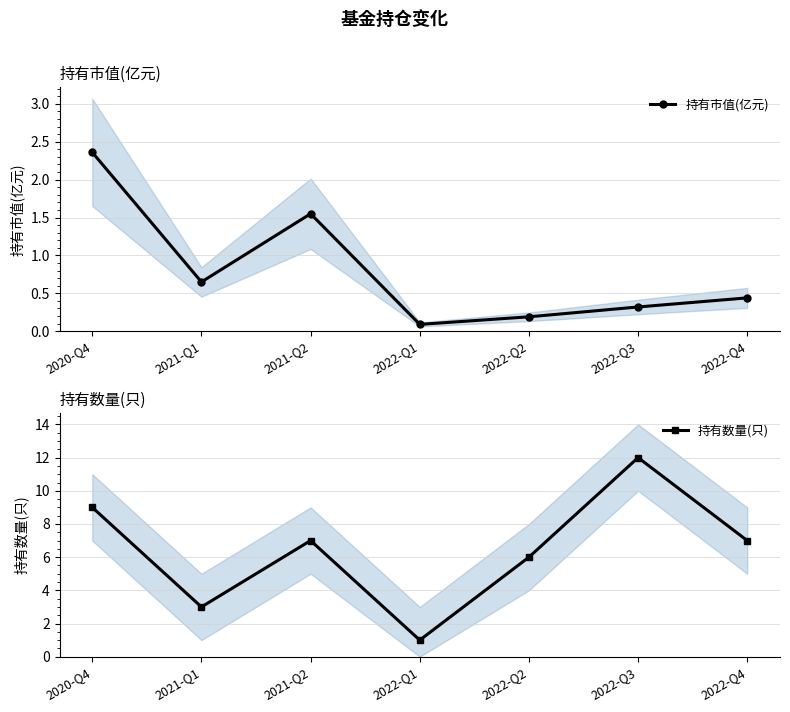

True or false: 持有数量(只) has a value of 6.0 at 2022-Q2.

True